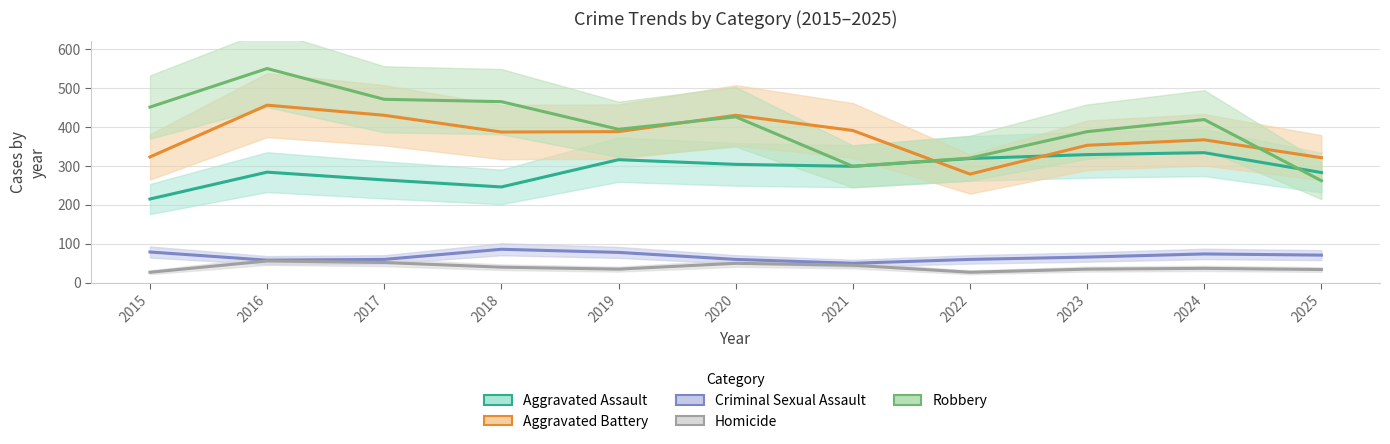

In Aggravated Assault, how many points are lower than both neighbors (excluding endpoints)?

2